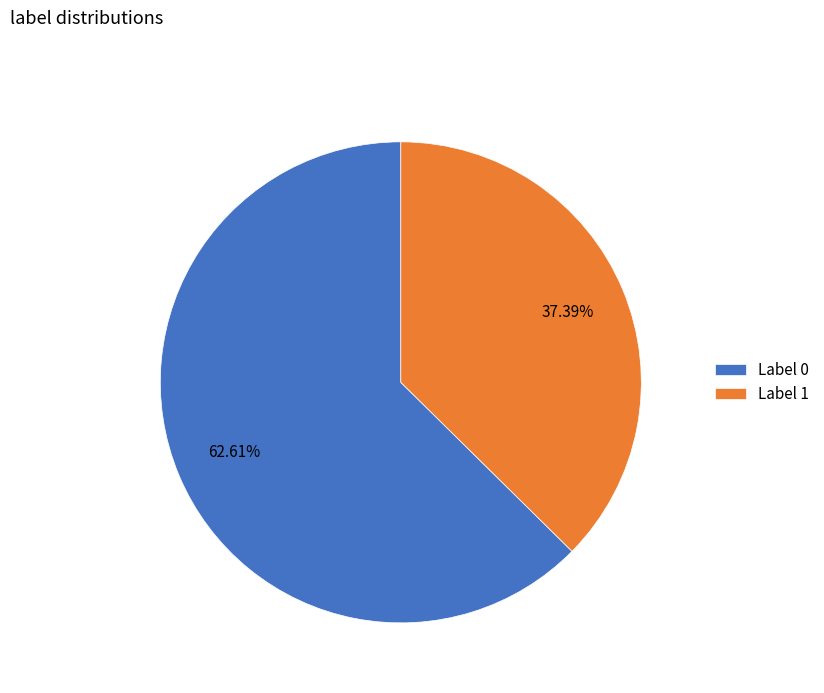

Between Label 1 and Label 0, which is larger?

Label 0